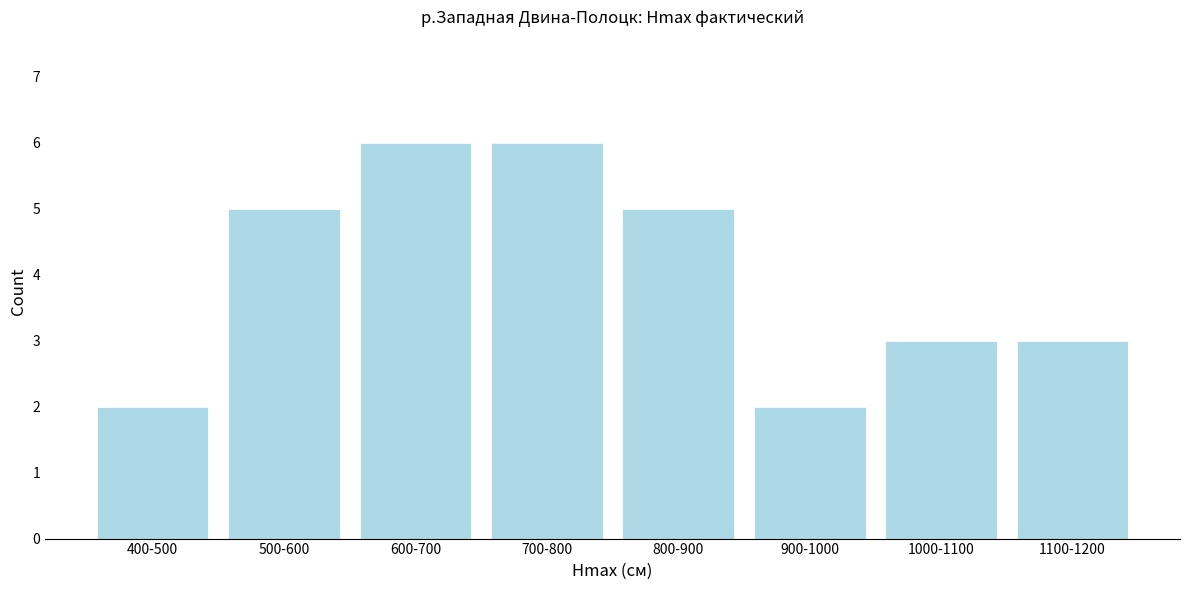

Reading left to right, transcribe all the data shown in this chart.

2	5	6	6	5	2	3	3